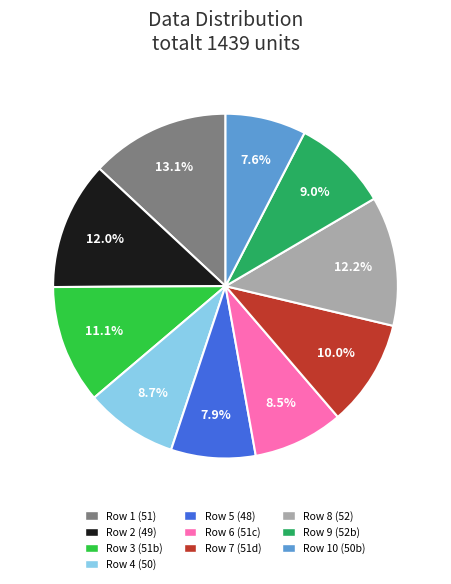

Is there any slice that represents more than half of the pie?

No